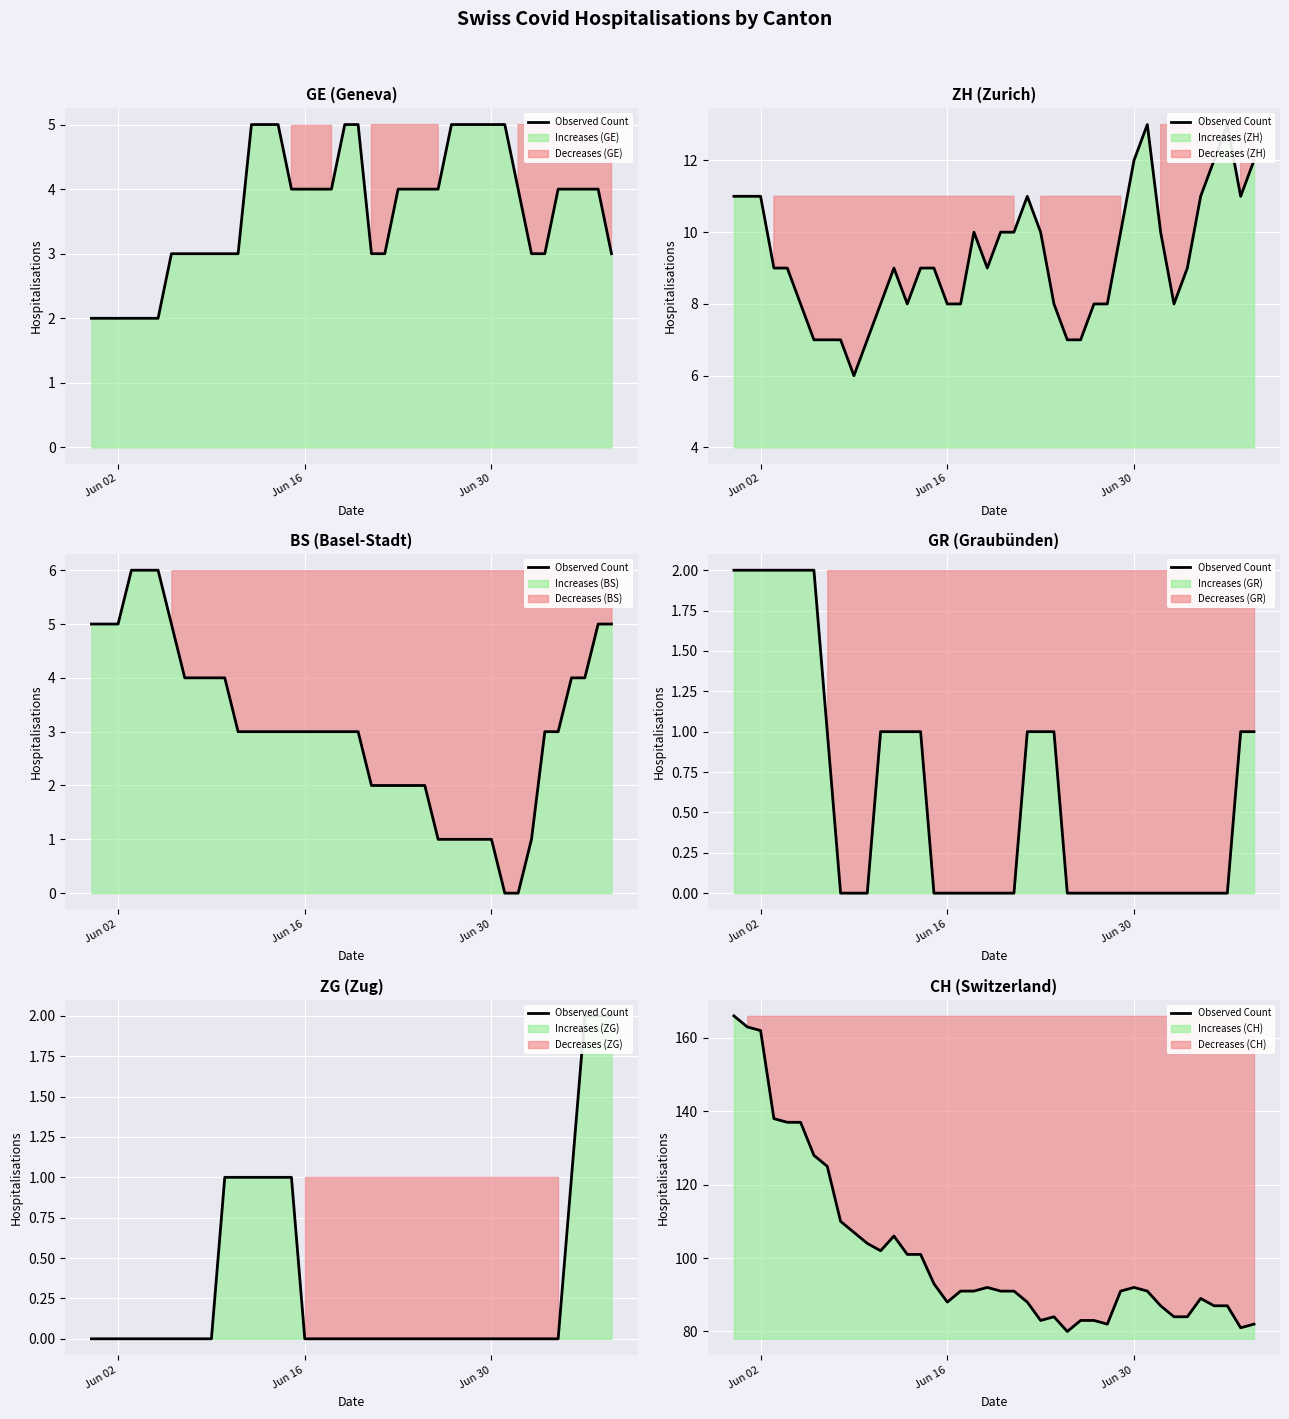

Reading right to left, transcribe all the data shown in this chart.

82	81	87	87	89	84	84	87	91	92	91	82	83	83	80	84	83	88	91	91	92	91	91	88	93	101	101	106	102	104	107	110	125	128	137	137	138	162	163	166